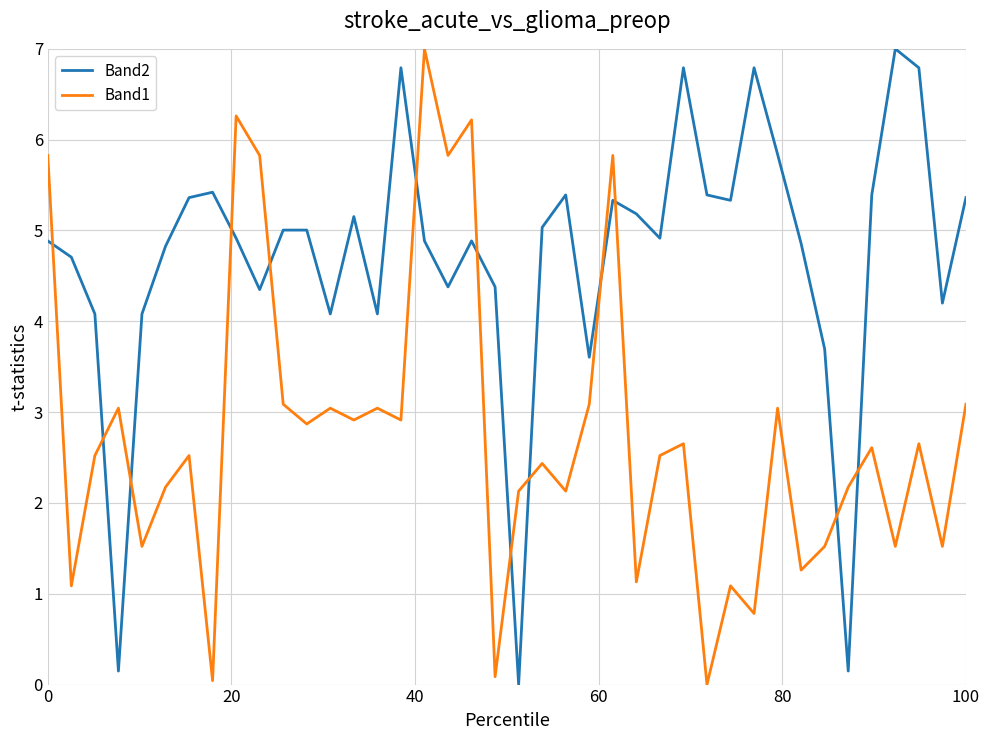

What is the sum of all Band1 values?

111.0